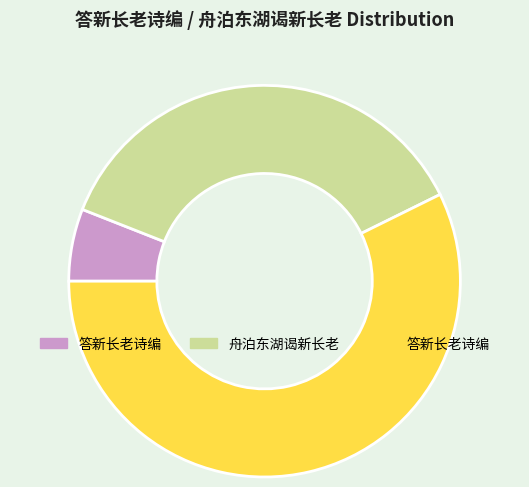

How many slices are in this pie chart?

3